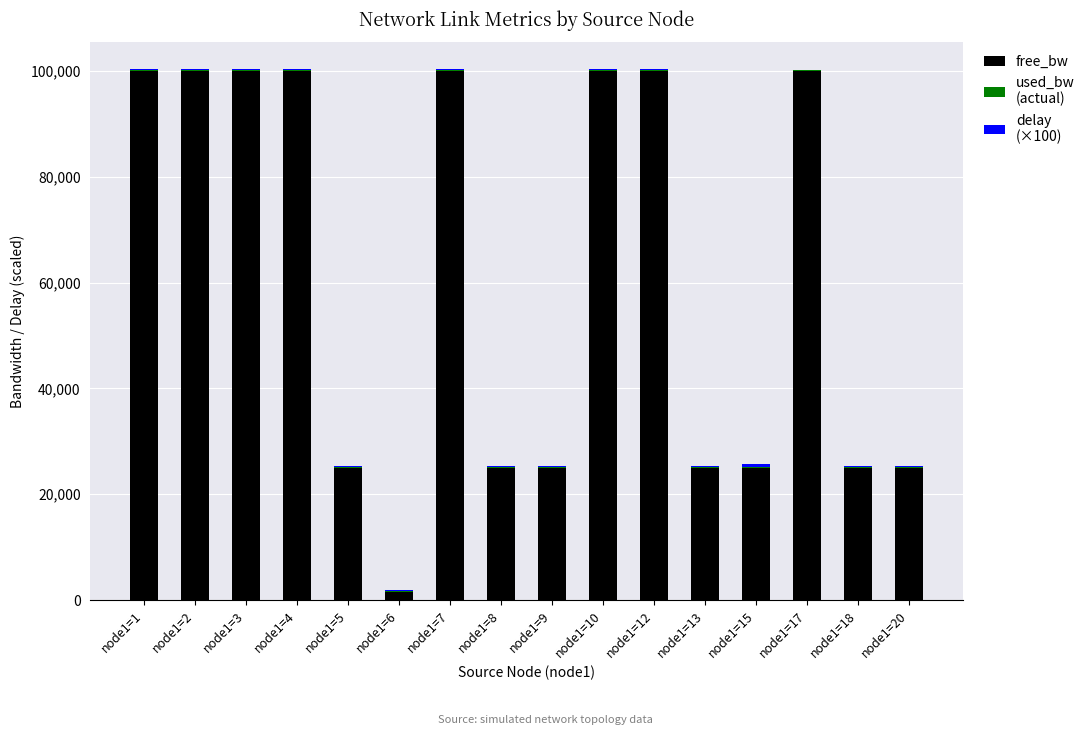

How many data points does each series have?

16